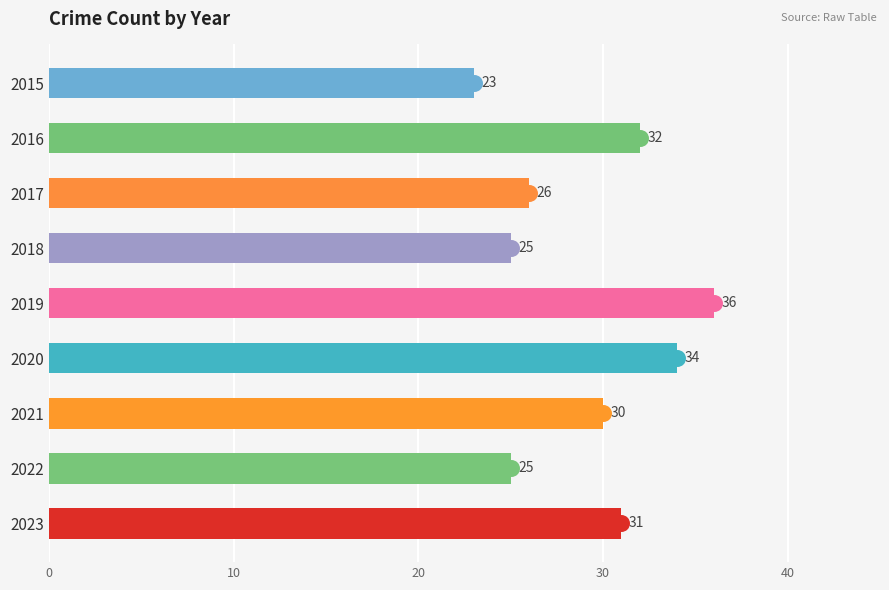

What is the ratio of the value at 2020 to the value at 2017?

1.3